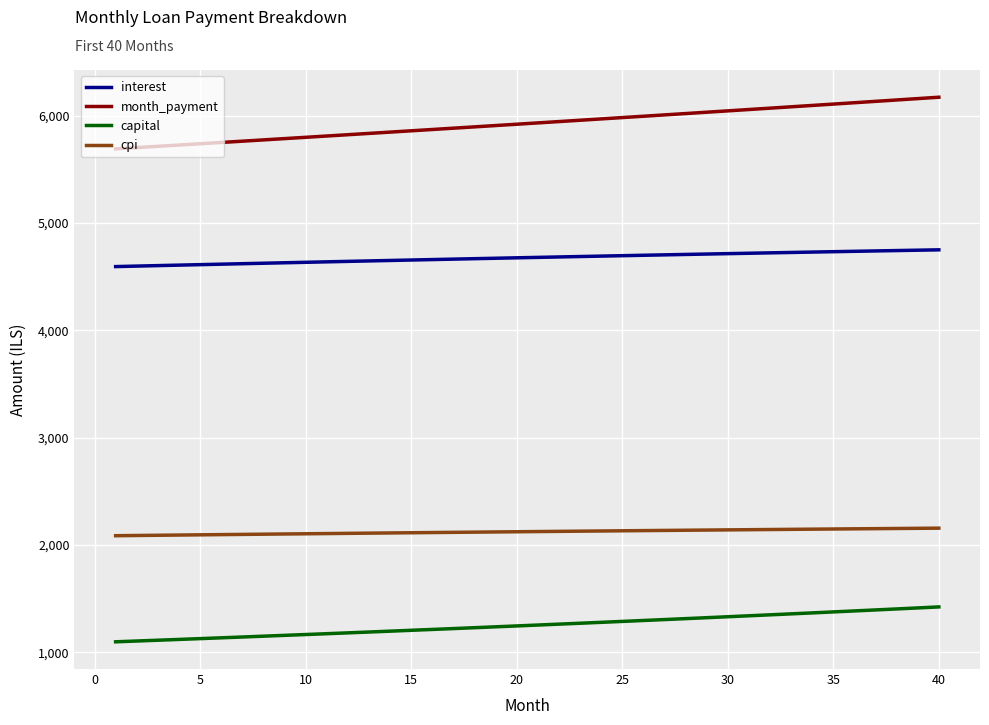

What is the smallest value displayed?

1096.8